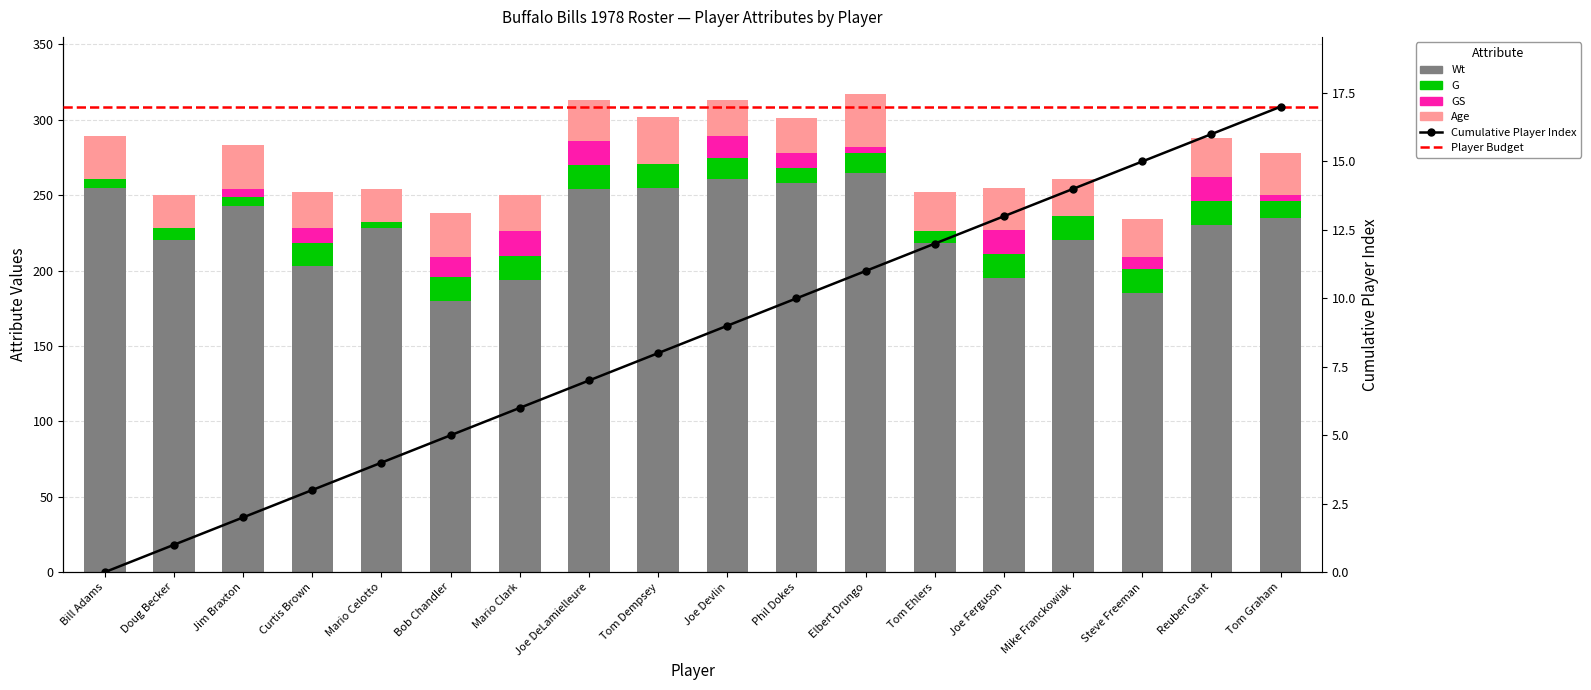

What is the difference between the maximum and second lowest values in the G series?

10